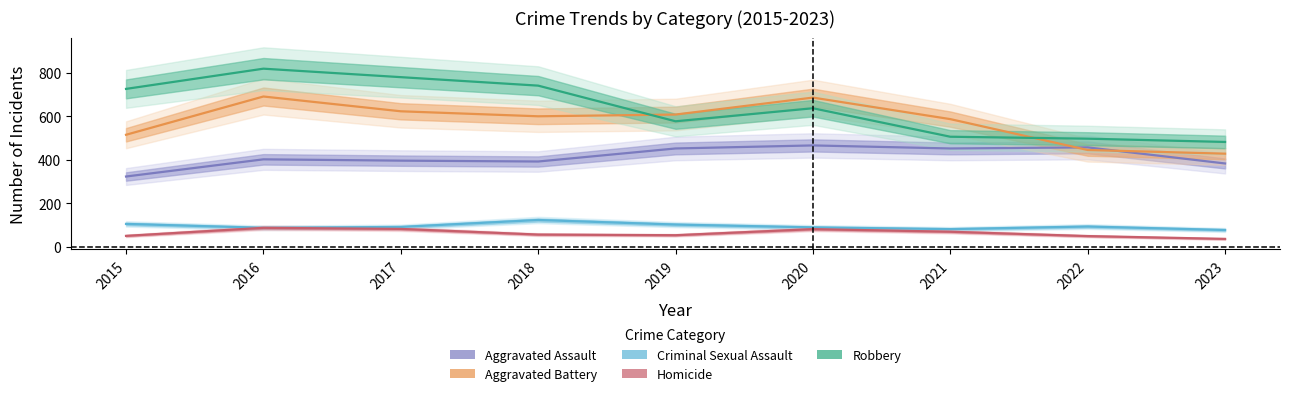

Does the chart display data point markers on the line(s)?

No